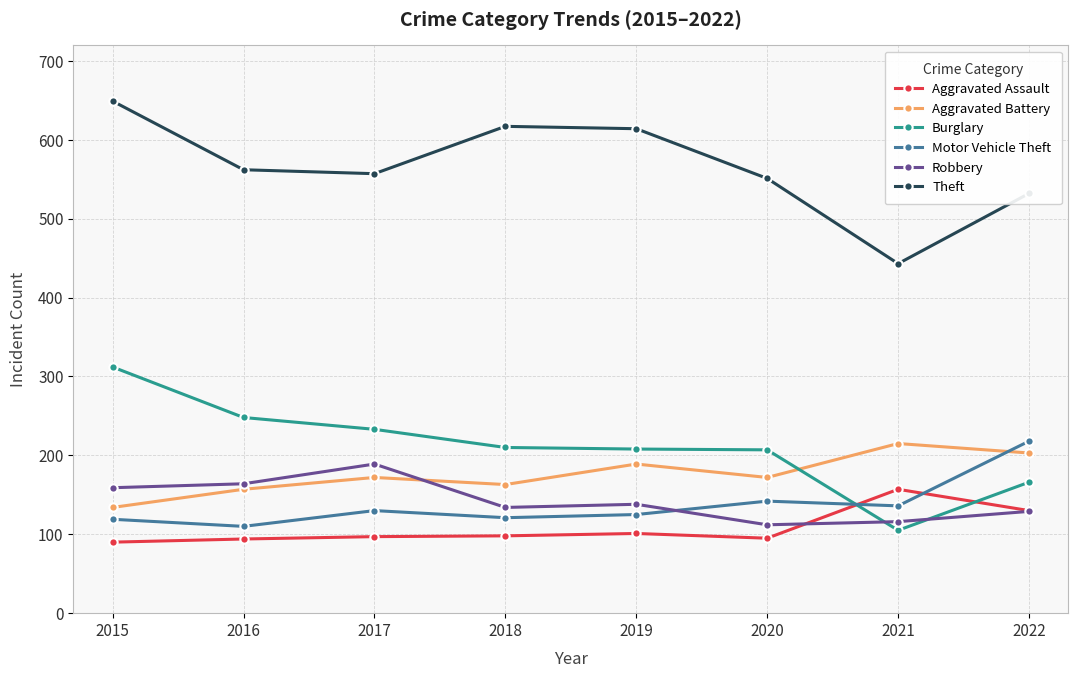

At 2018, list the series in order from largest to smallest.

Theft, Burglary, Aggravated Battery, Robbery, Motor Vehicle Theft, Aggravated Assault